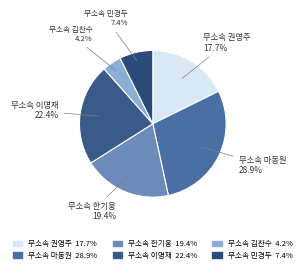

Is the sum of 무소속 권영주 and 무소속 이명재 greater than half?

No